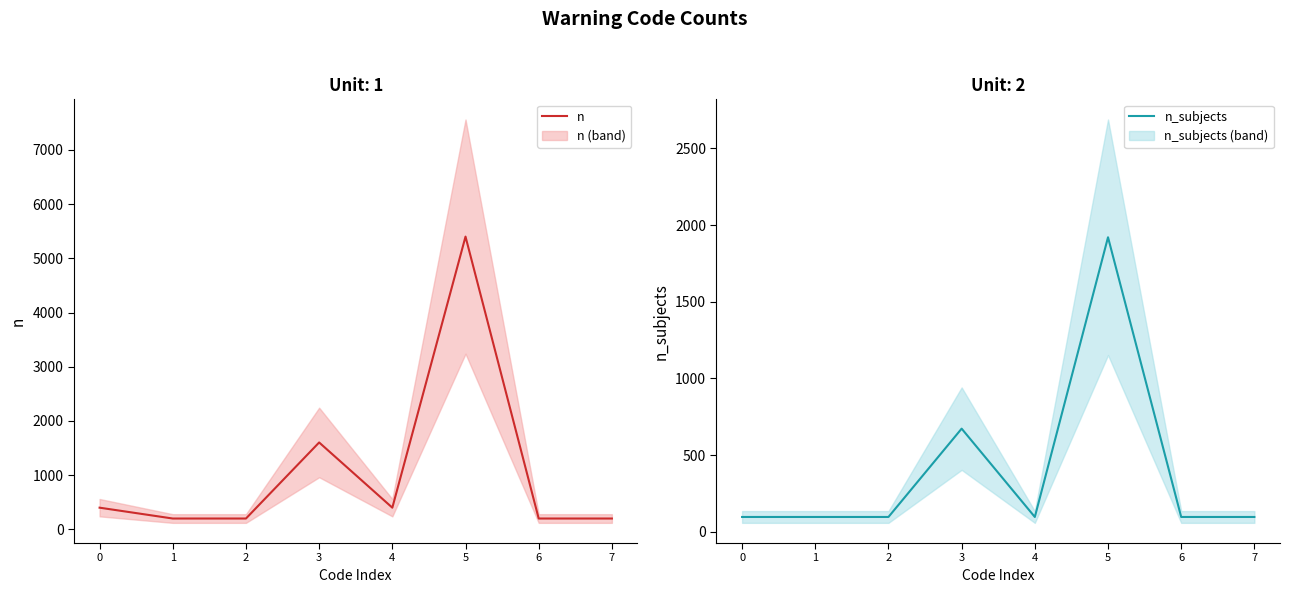

Reading left to right, list all the values displayed in this chart.

n: 400	200	200	1603	400	5400	200	200
n_subjects: 96	96	96	672	96	1920	96	96